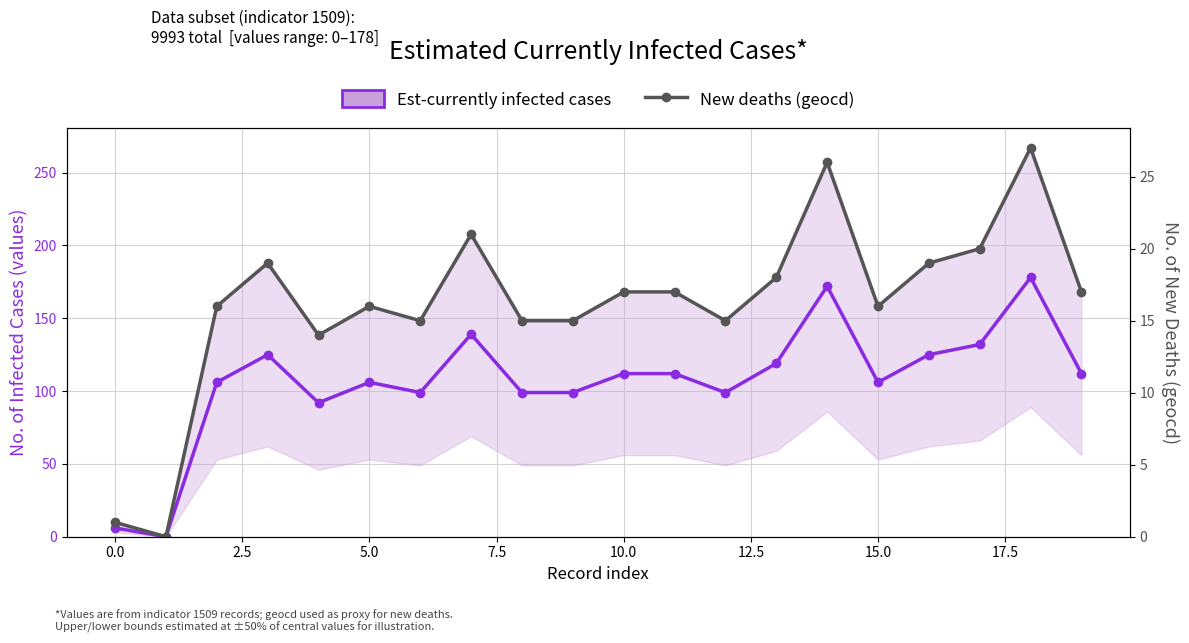

What is the average value of the New deaths (geocd) series?

16